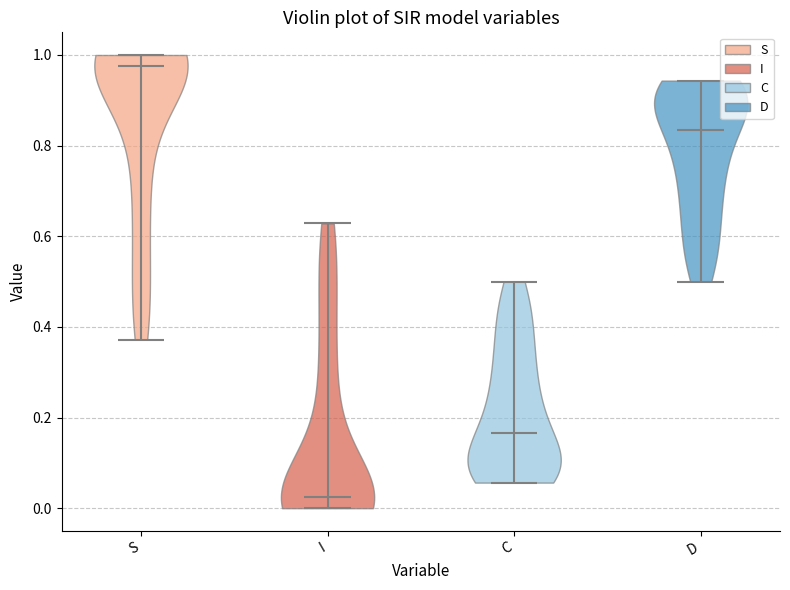

Reading left to right, read every violin against the y-axis: where its median line is, and the lowest and highest points it reaches. The values are not printed on the chart, so give them approximately, as read against the axis.

S: median line 0.98, lowest point 0.38, highest point 1.00
I: median line 0.02, lowest point 0.00, highest point 0.62
C: median line 0.16, lowest point 0.06, highest point 0.50
D: median line 0.84, lowest point 0.50, highest point 0.94